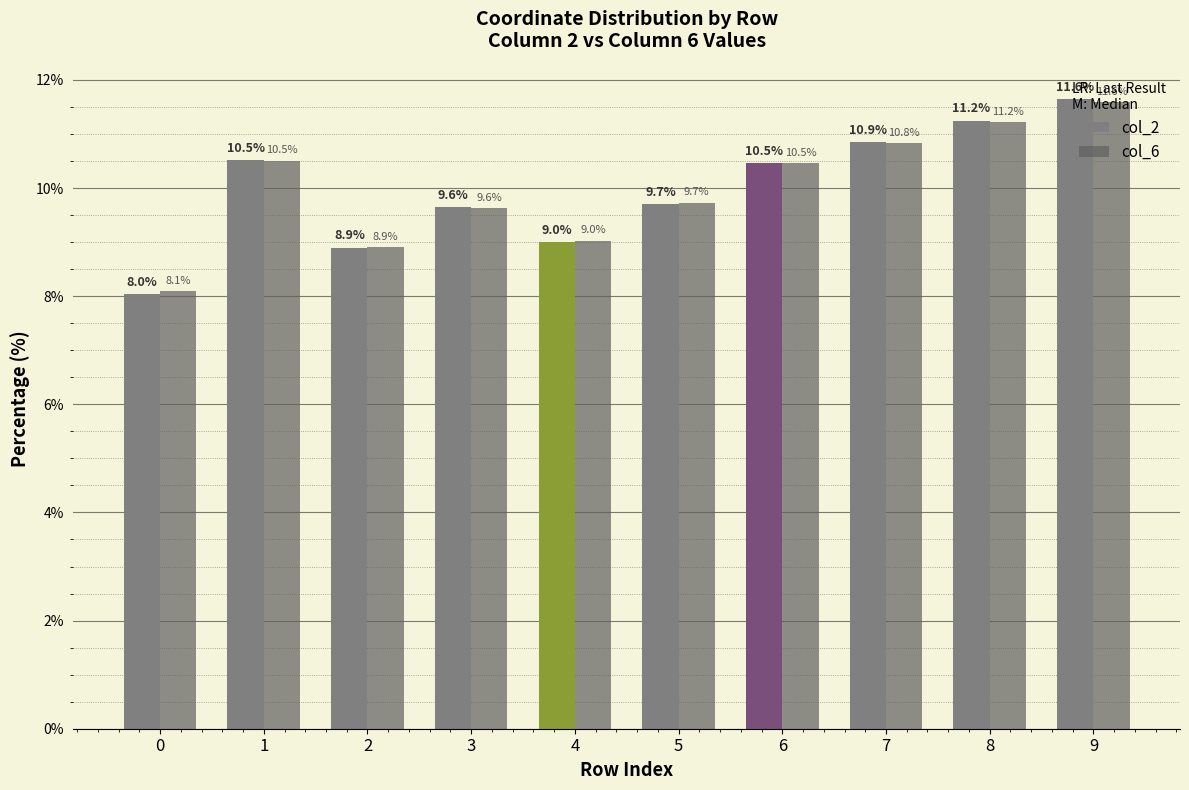

Which series has the largest range (max minus min)?

col_2